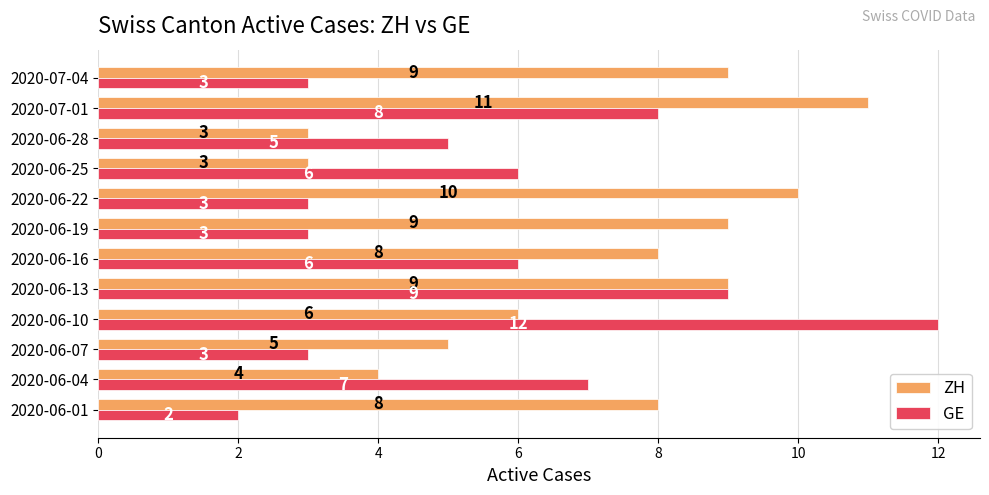

At which category does the chart reach its peak across all series?

2020-06-10